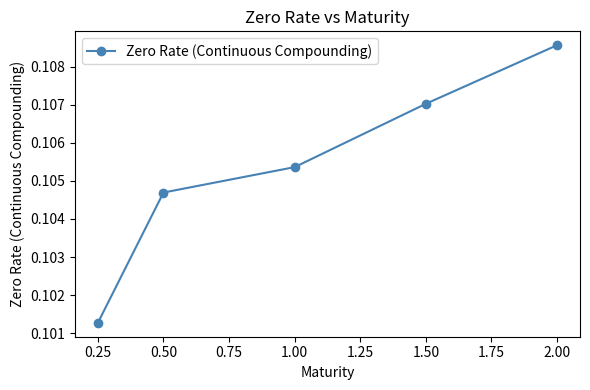

What is the sum of the values at 1.00 and 0.50?

0.2